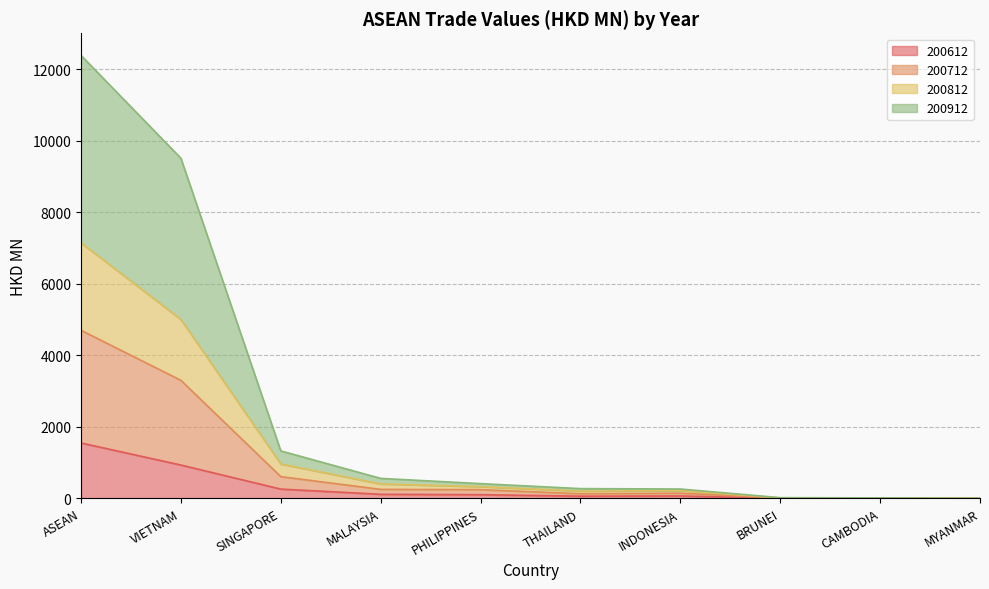

What is the highest value of the 200612 series?

1549.4